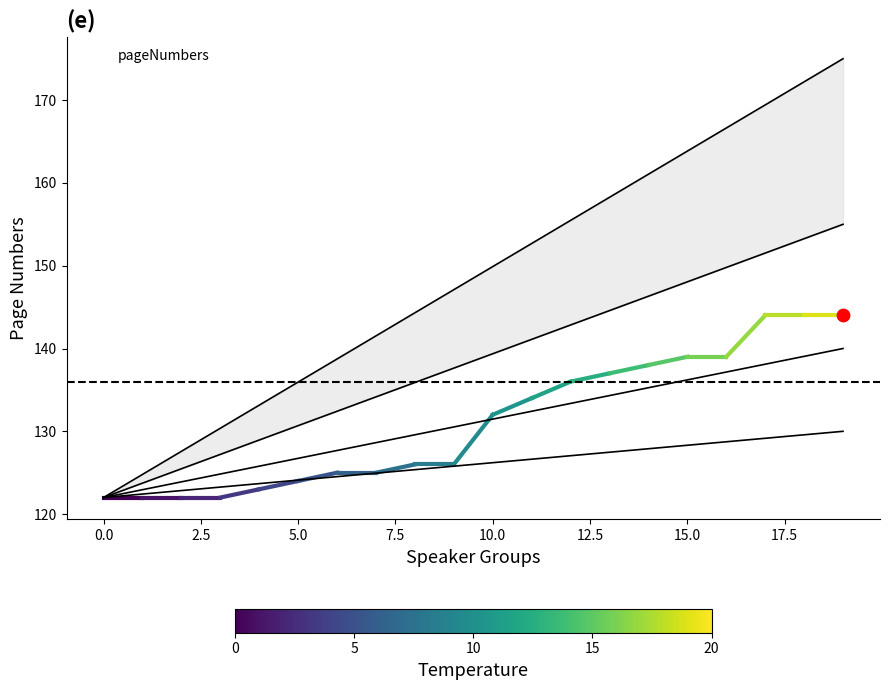

What is the ratio of the value at 10 to the value at 0.0?

1.1